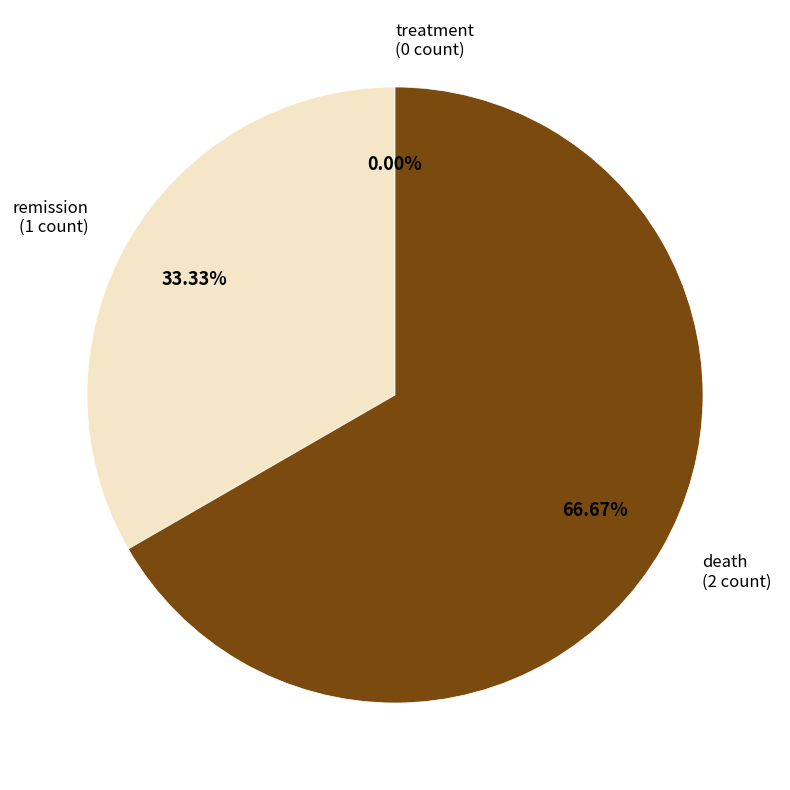

Count the number of slices in the pie.

3